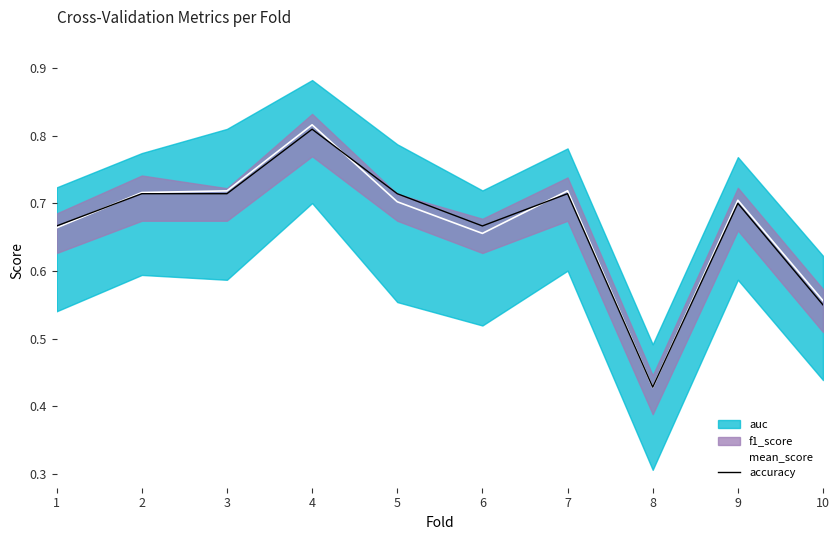

Is it true that accuracy equals 0.3 at 6?

False